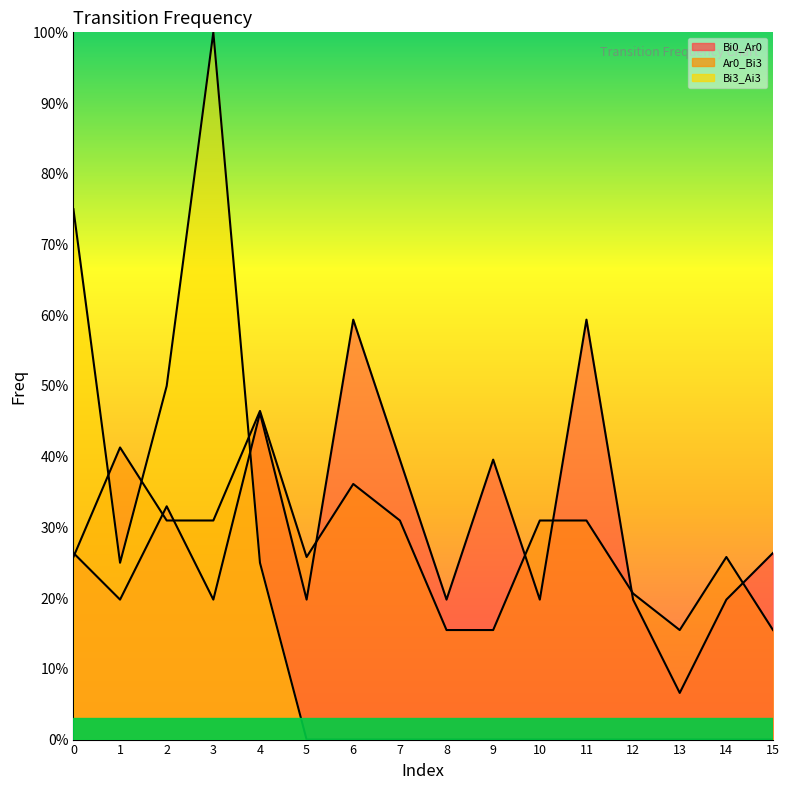

How many interior local peaks does the Bi0_Ar0 series have?

5